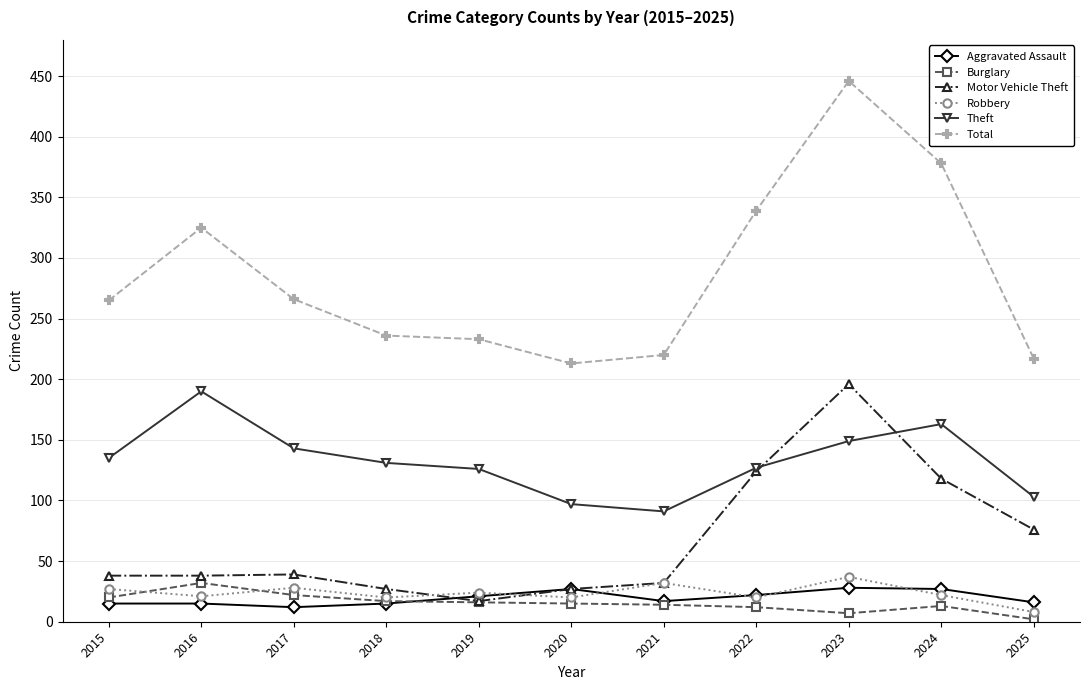

The Burglary series shows 16 at 2019. True or false?

True